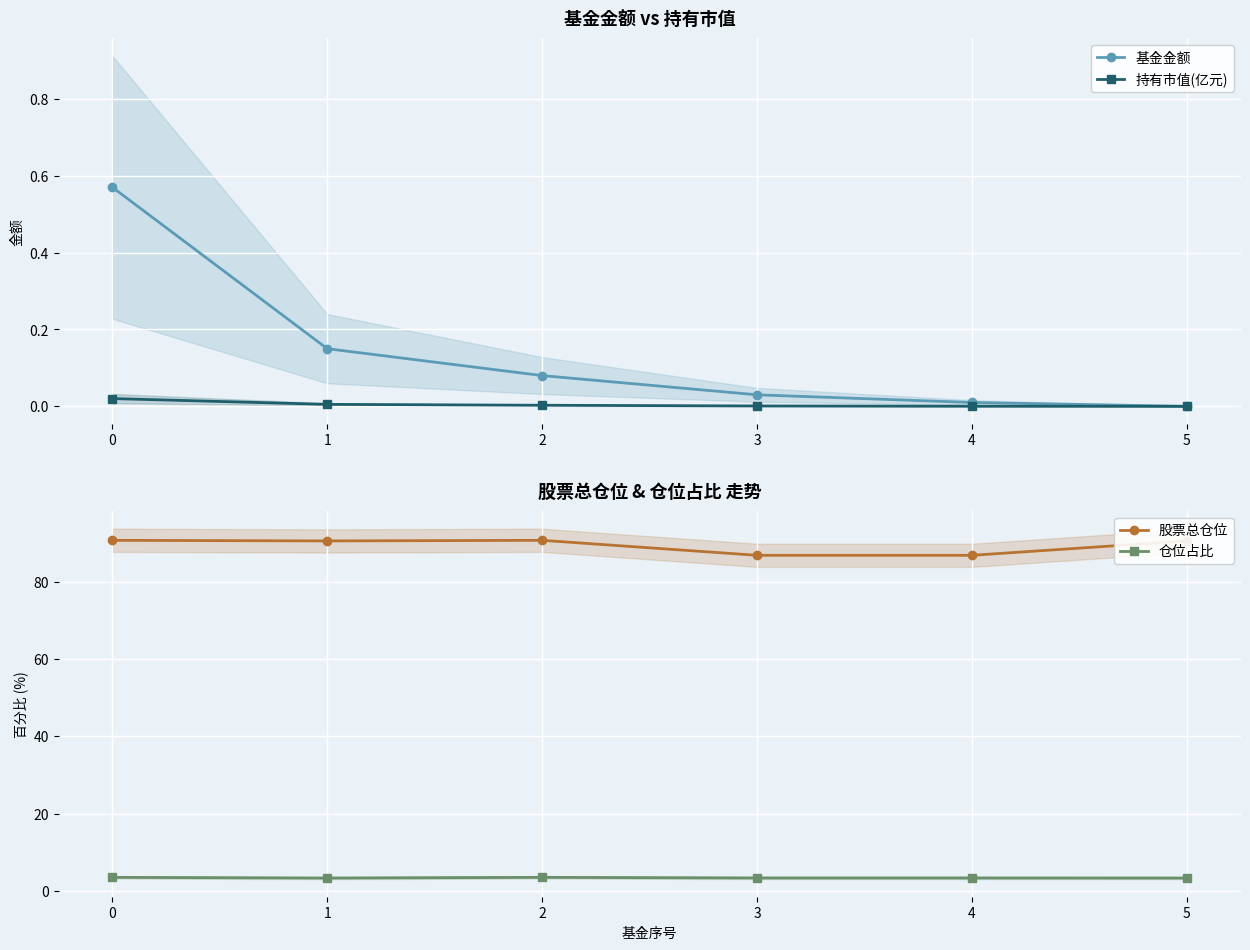

What are all the series names shown in the legend?

基金金额, 持有市值(亿元), 股票总仓位, 仓位占比